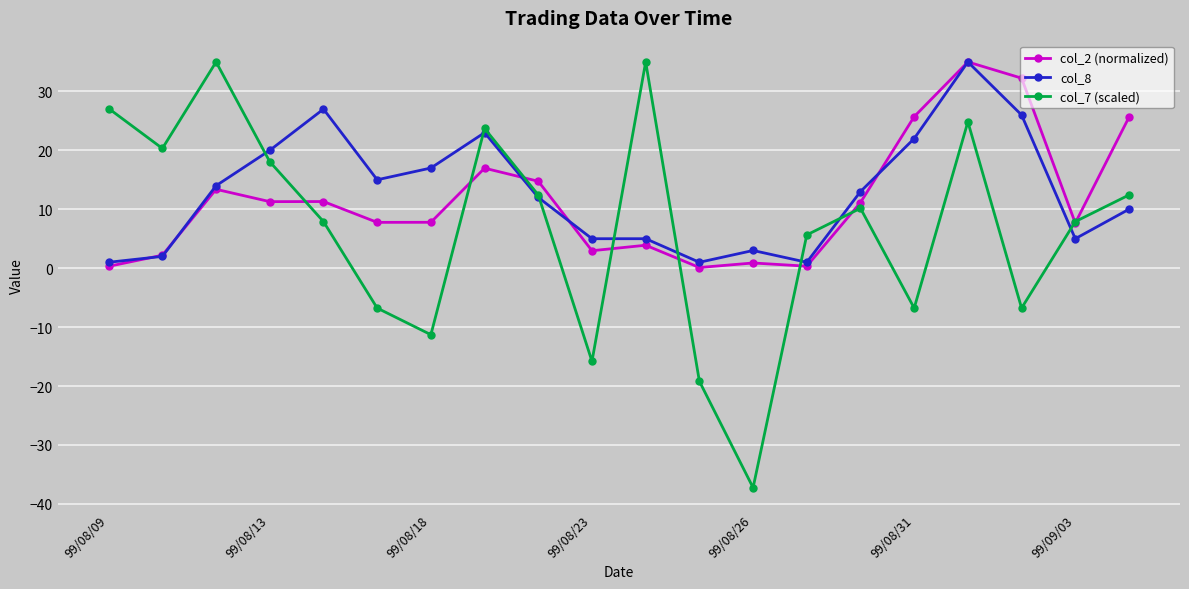

How many data points in col_2 (normalized) are less than 11?

10